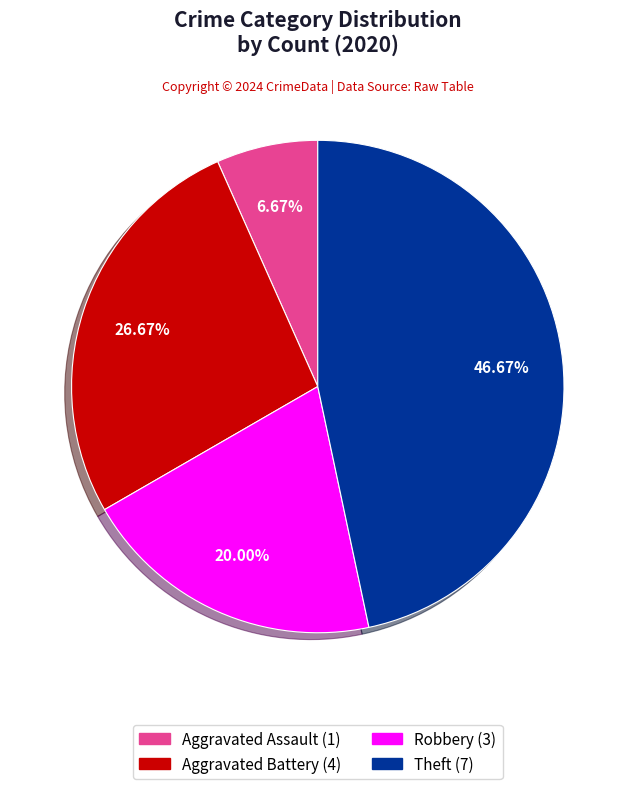

The Robbery slice represents 27% of the pie. True or false?

False